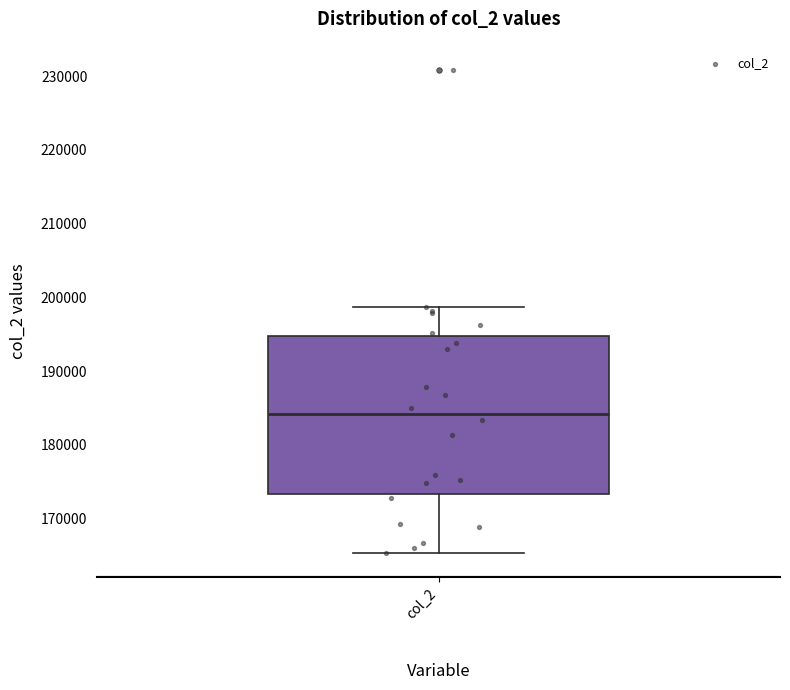

Transcribe this box plot: give where the median line is, the range the box spans, and where the two whiskers end, as read against the y-axis. The values are not printed on the chart, so give them approximately, as read against the axis.

median 184000, box 173000 to 195000, whiskers 165000 to 199000